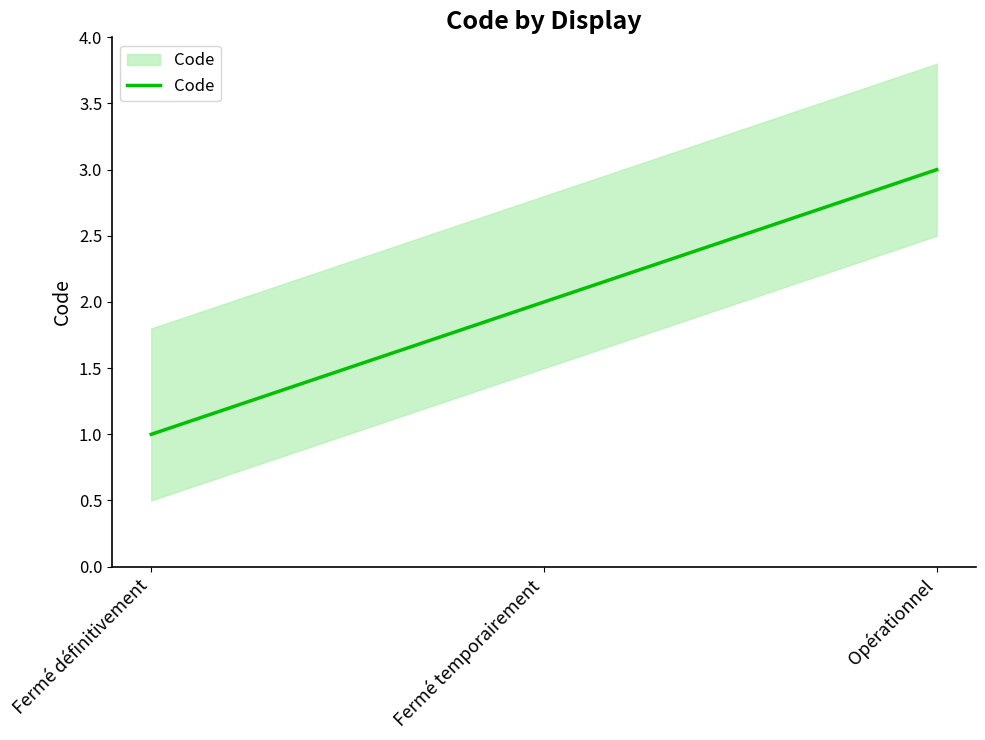

Does the chart have visible grid lines?

No